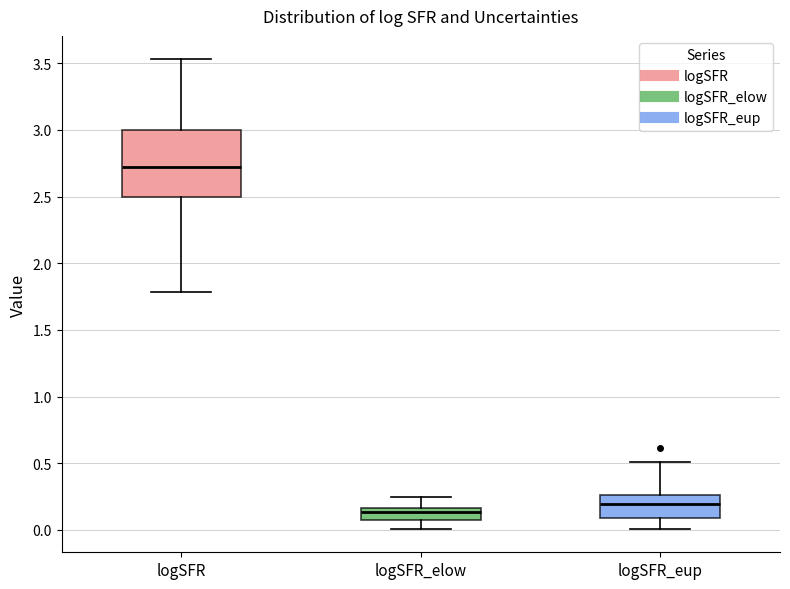

Which box is the tallest, from its lower edge to its upper edge?

logSFR